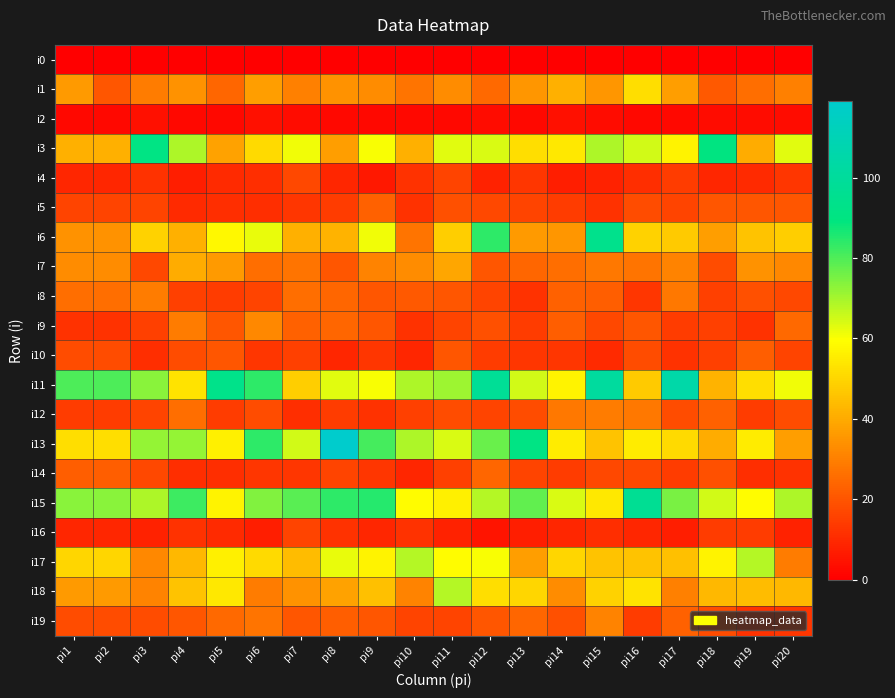

Which has a higher value, pi20 or pi8?

pi20